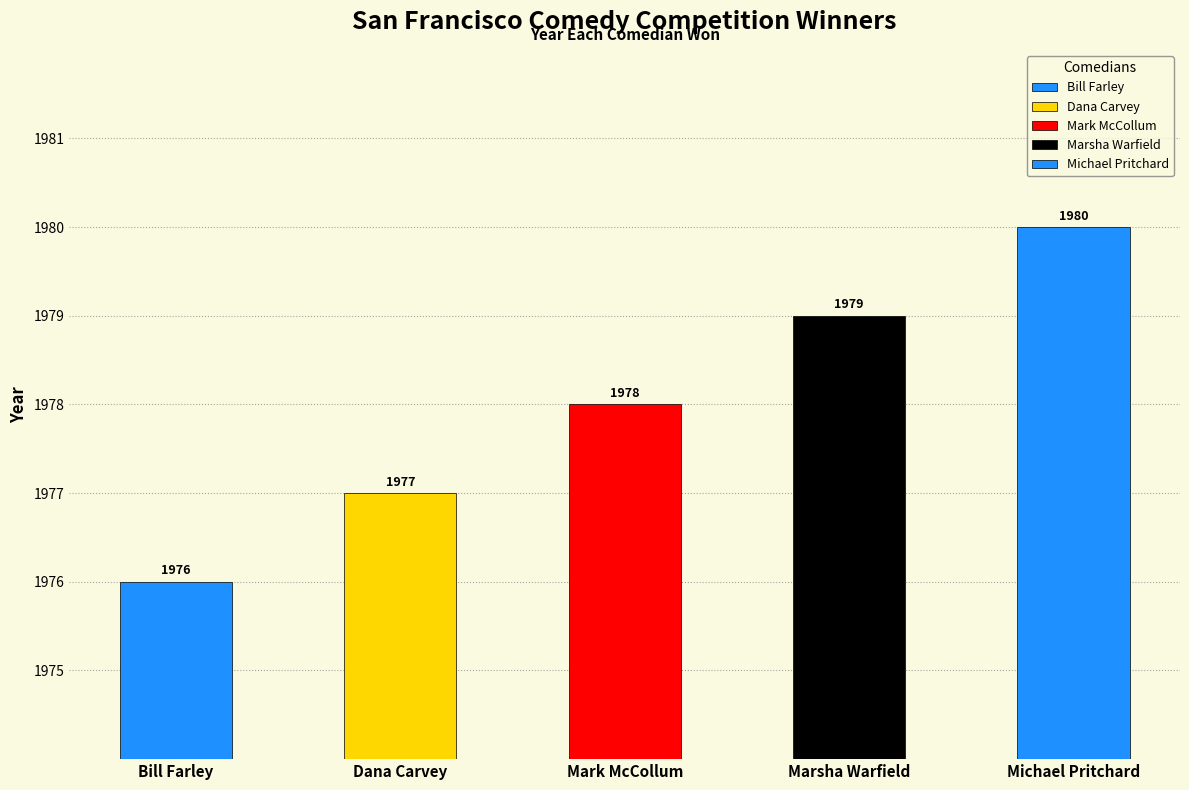

What is the label of the 4th bar from the left?

Marsha Warfield